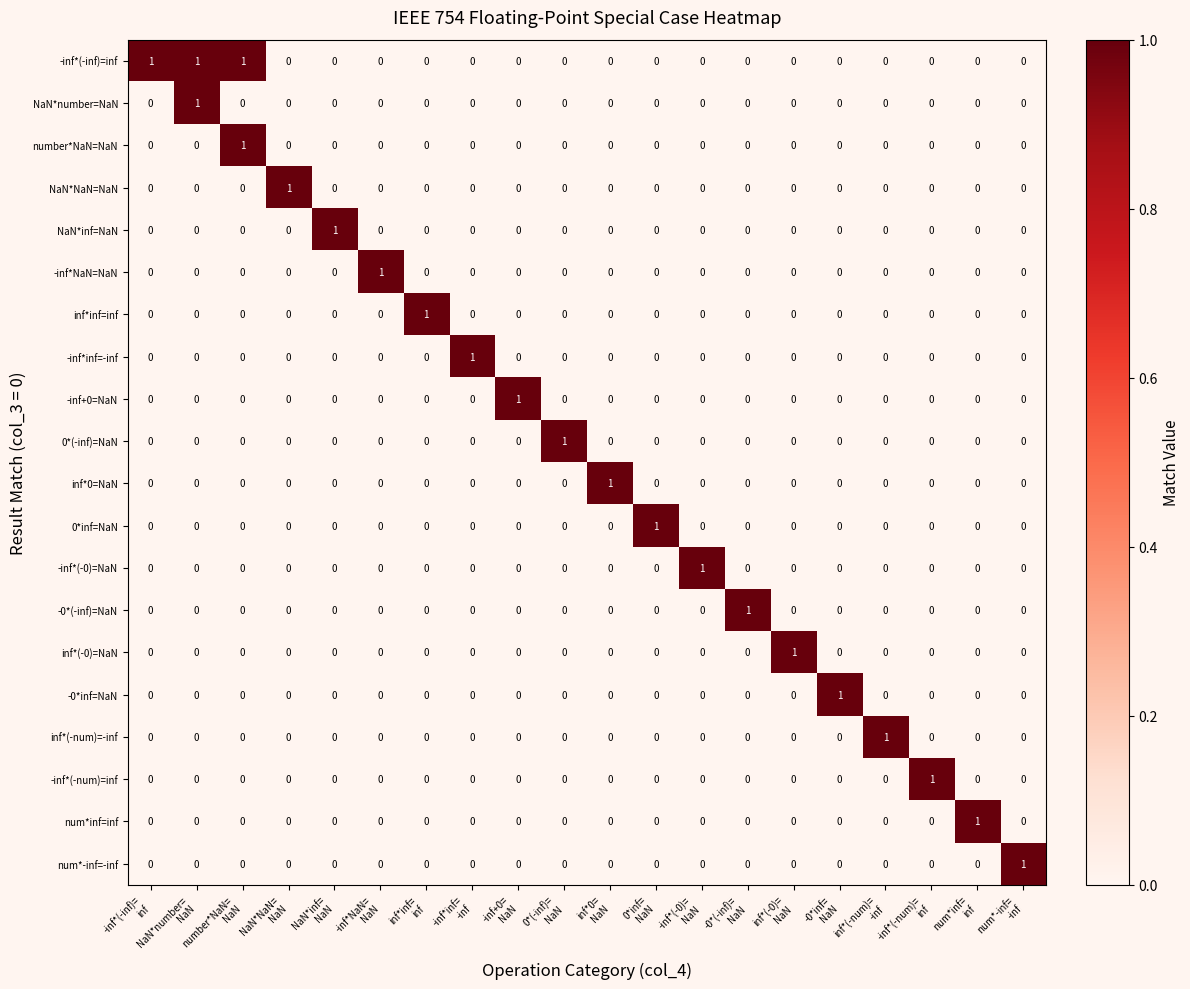

At how many categories does at least one series exceed 0?

20